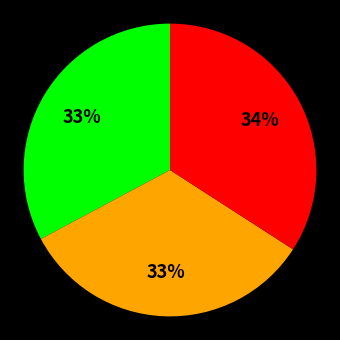

Does any single category account for the majority?

No